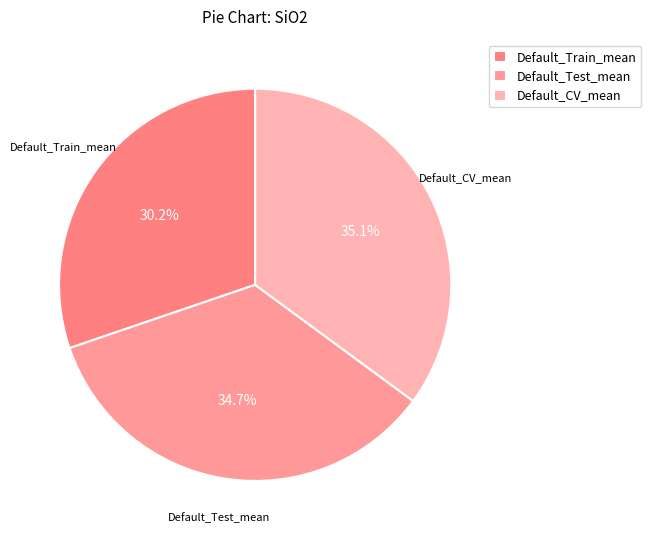

The Default_Test_mean slice represents 35% of the pie. True or false?

True